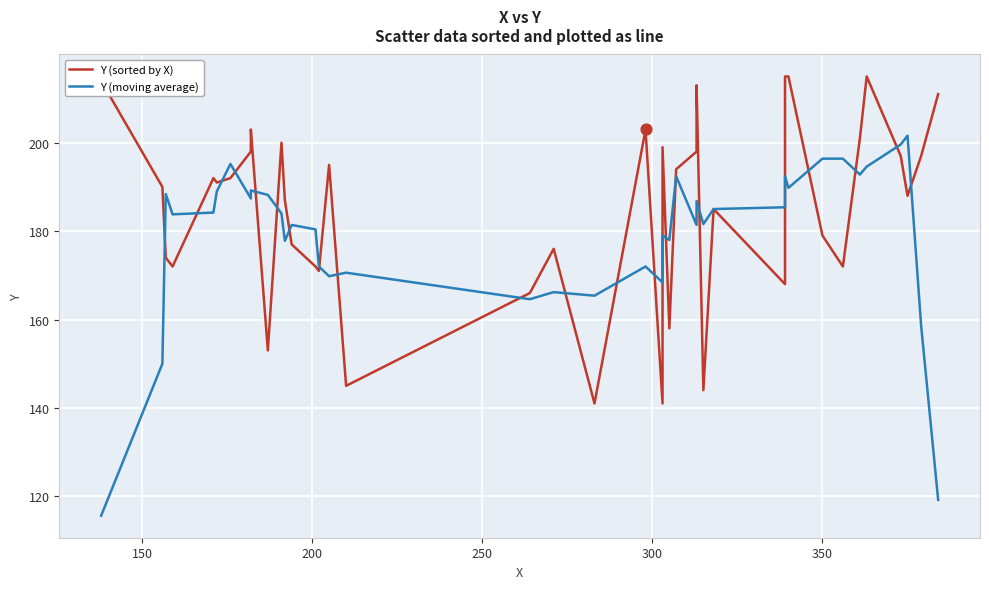

At how many categories does at least one series exceed 116?

40